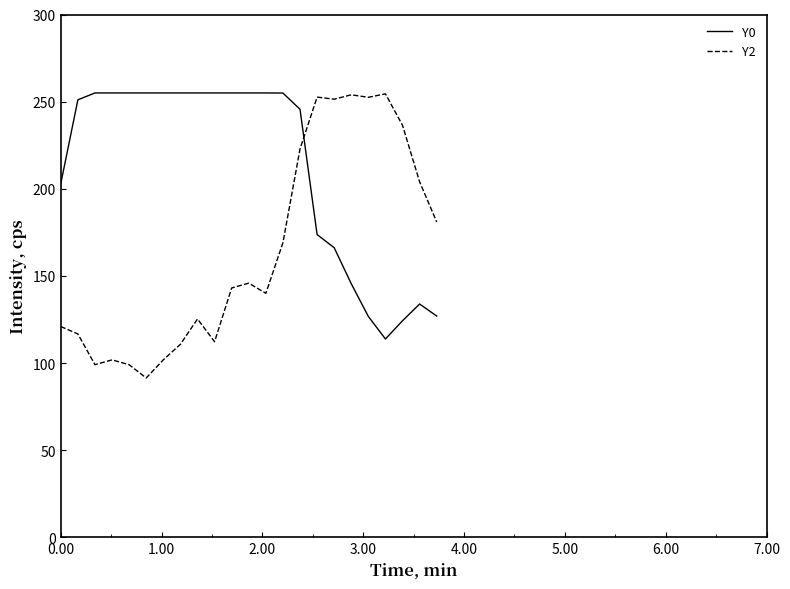

List the series in order of their overall mean, highest first.

Y0, Y2